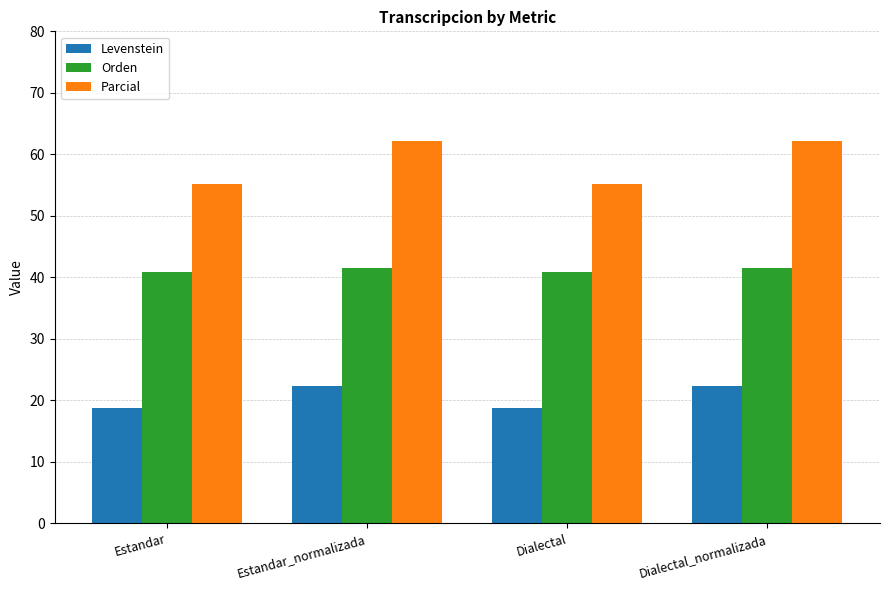

Read the Parcial value at Estandar_normalizada.

62.2